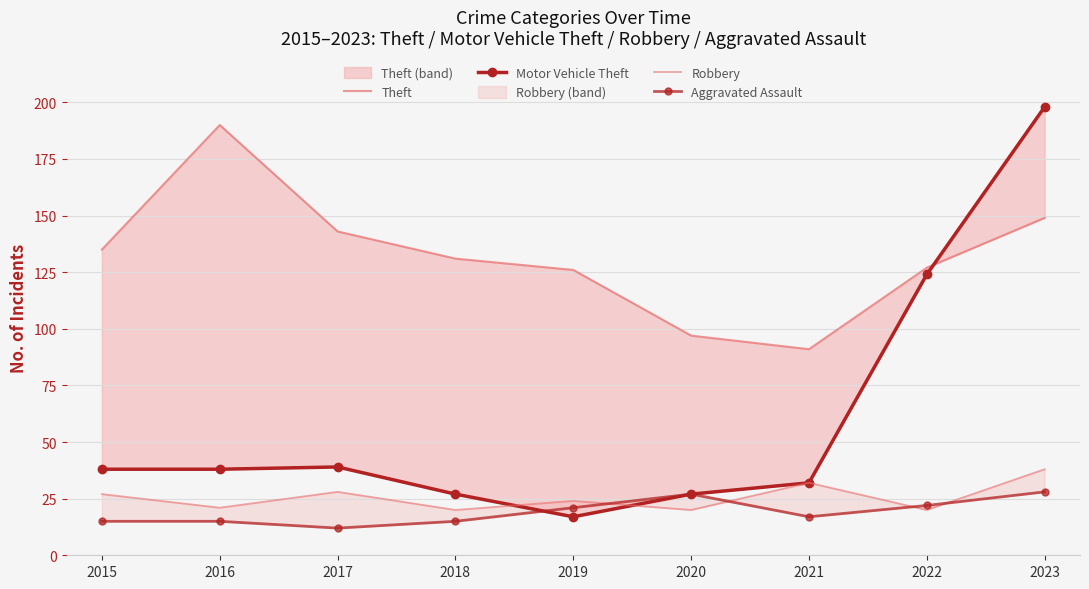

How many data points in Motor Vehicle Theft are less than 38?

4